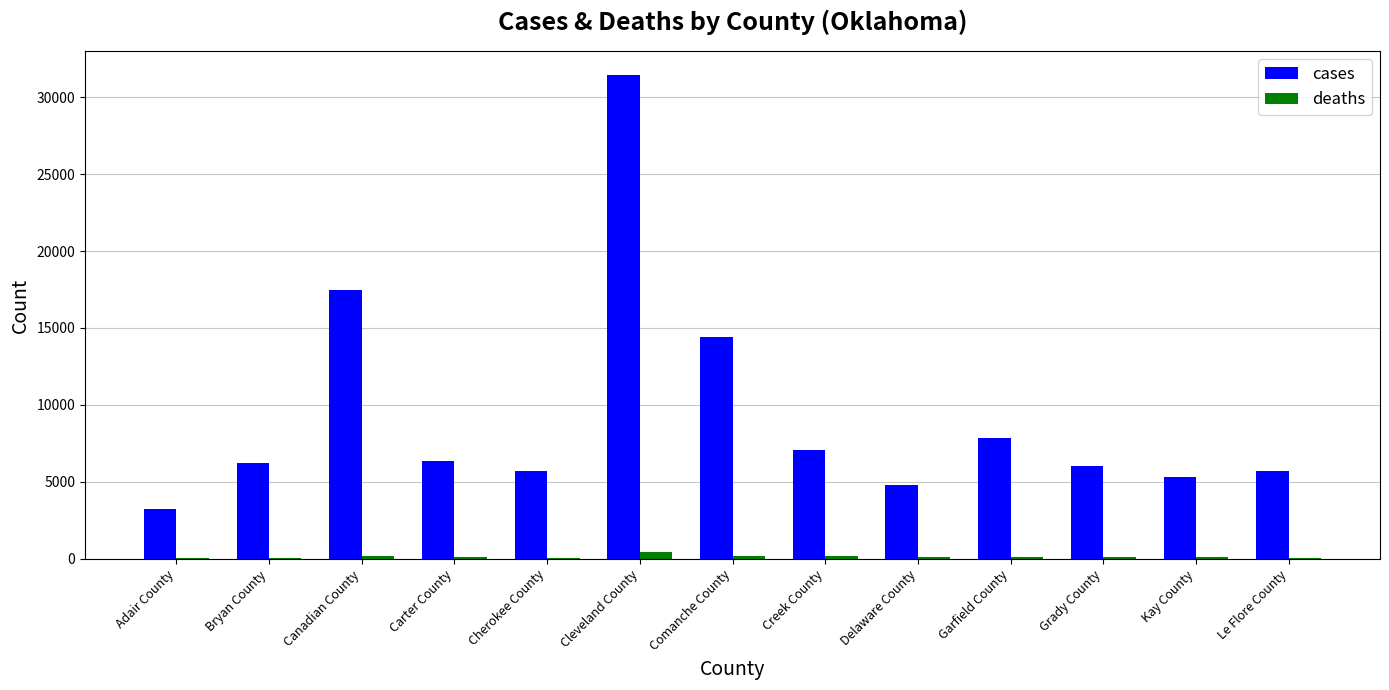

At which category is the sum across all series the highest?

Cleveland County